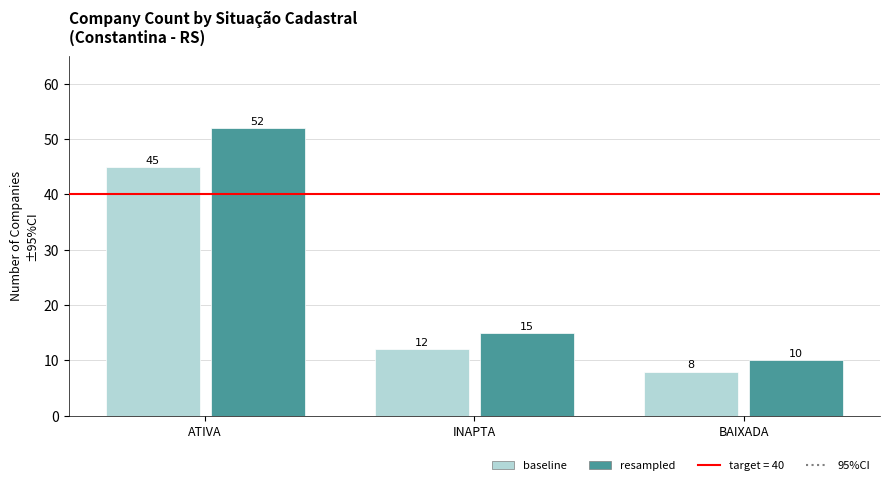

What is the greatest value displayed?

52